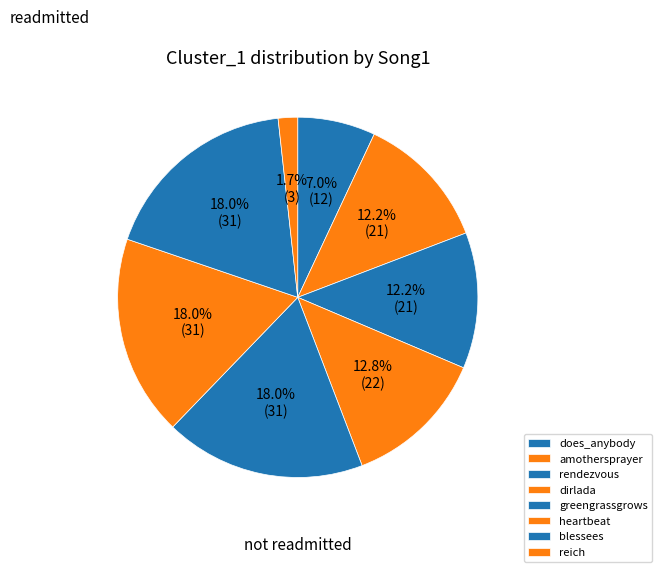

How many slices are in this pie chart?

8